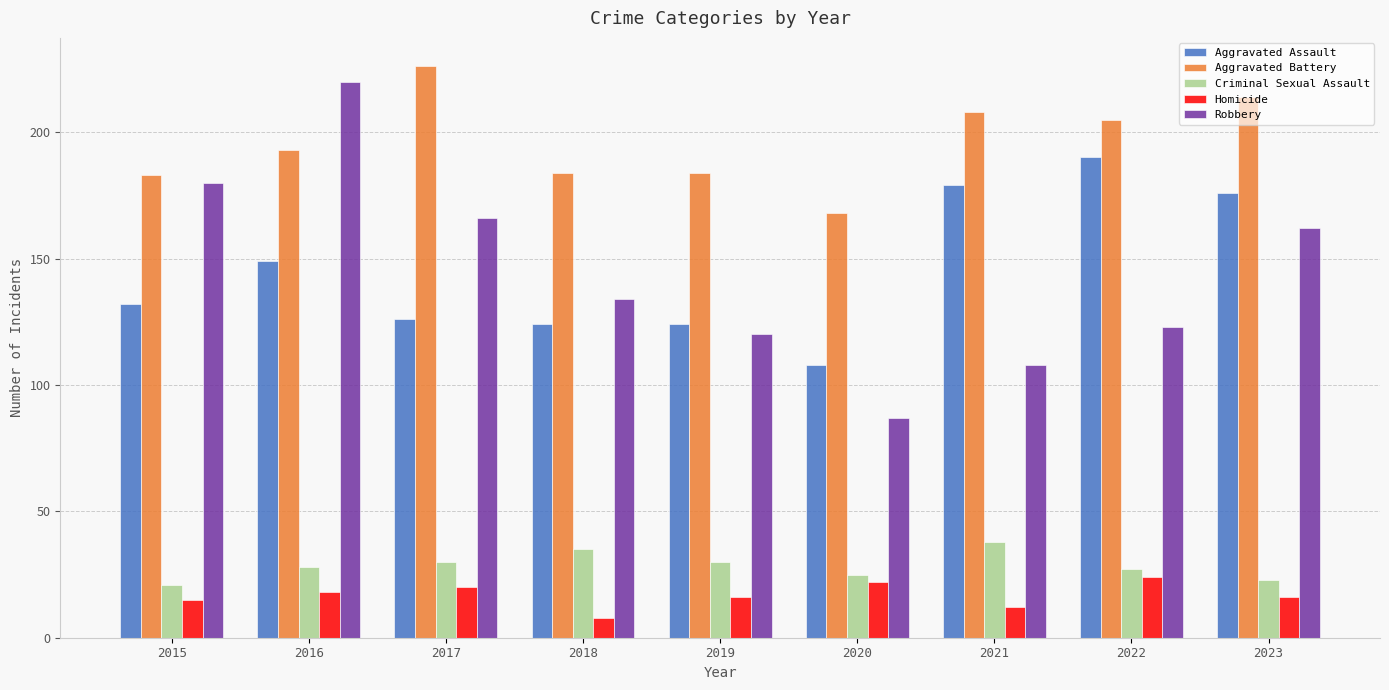

The value of Aggravated Battery at 2015 is 109. True or false?

False